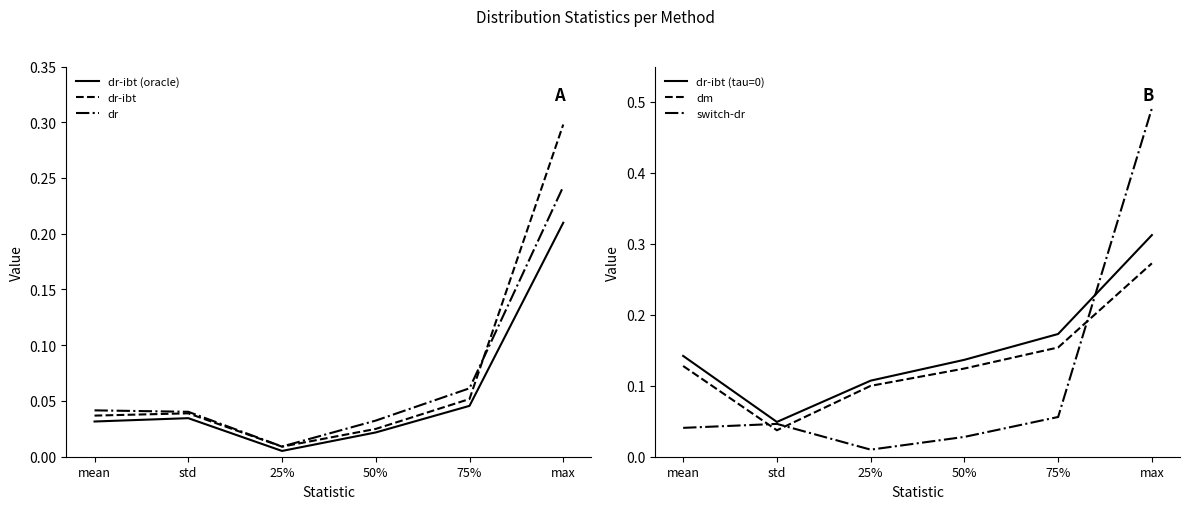

Is this an area chart (filled region under the line)?

No